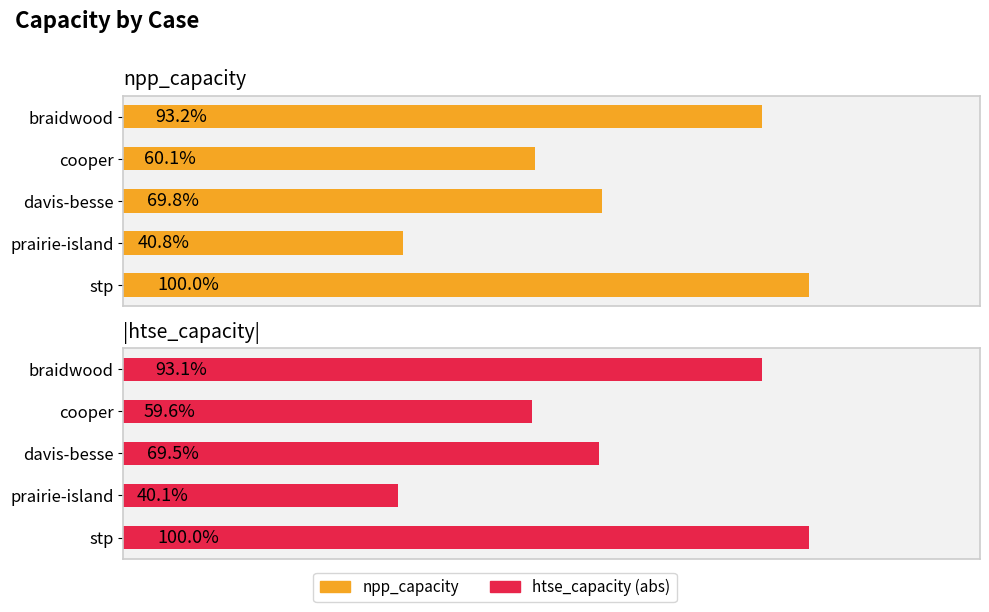

Rank the series by their maximum value, from highest to lowest.

npp_capacity, htse_capacity (abs)